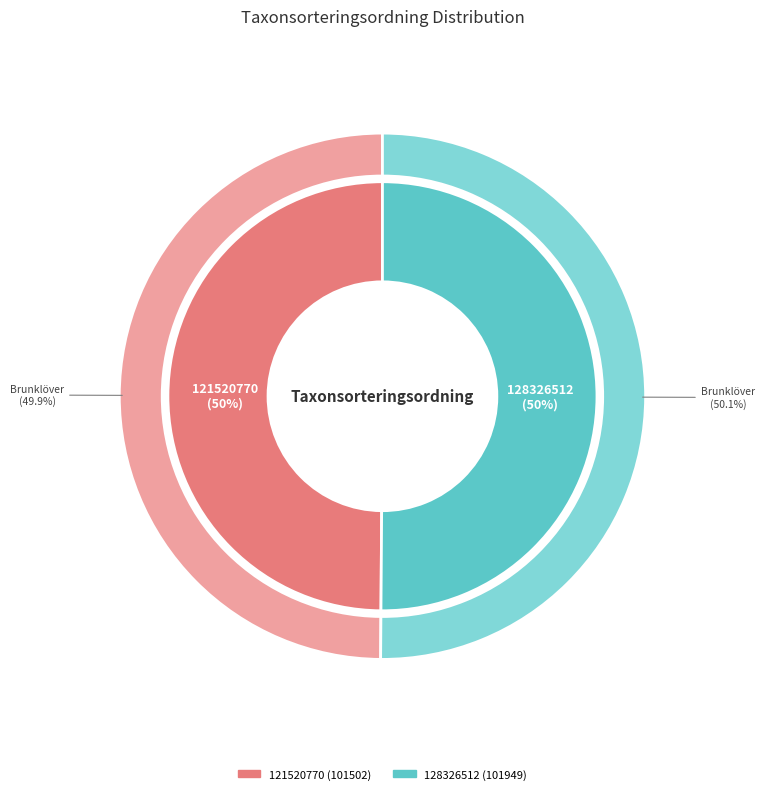

How many segments does this pie chart have?

2